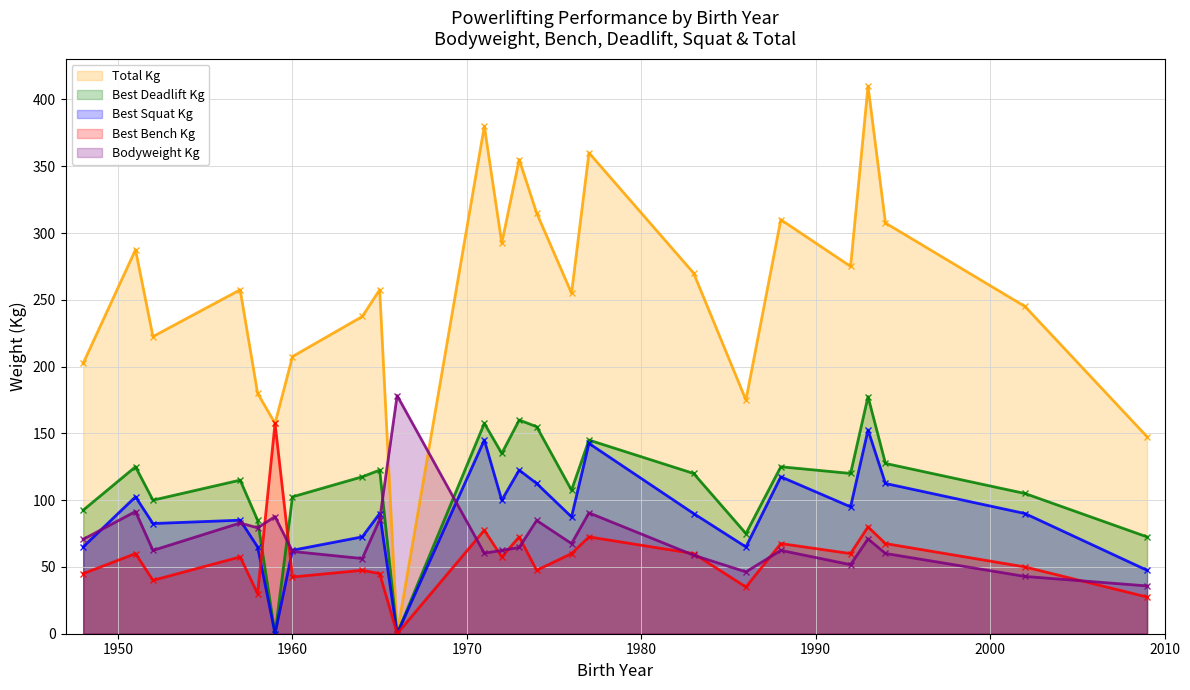

How many values in Best3DeadliftKg are above zero?

22